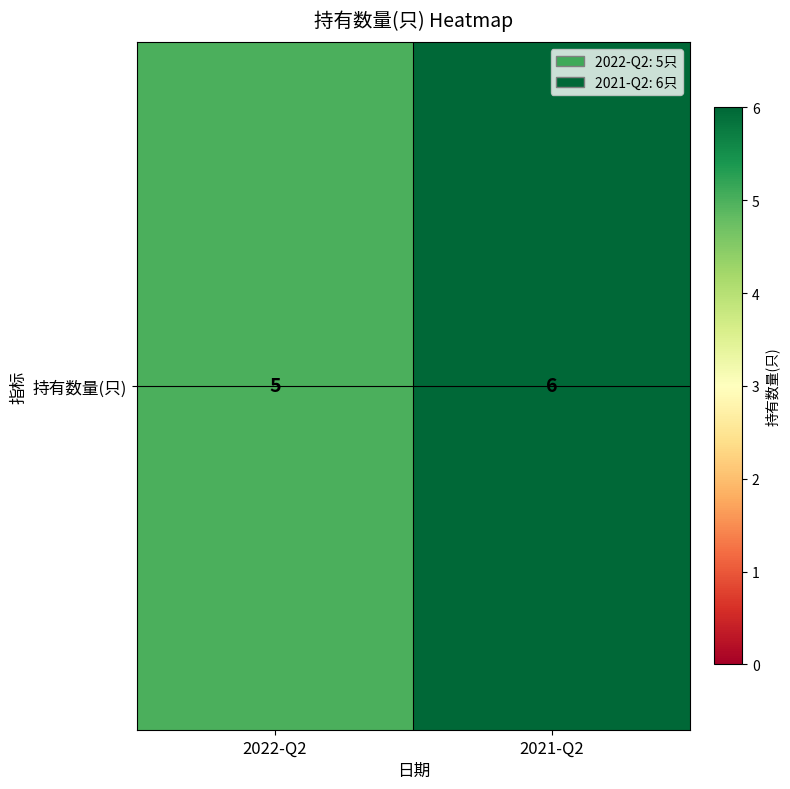

Approximately how many times larger is the value at 2022-Q2 compared to 2021-Q2?

0.8